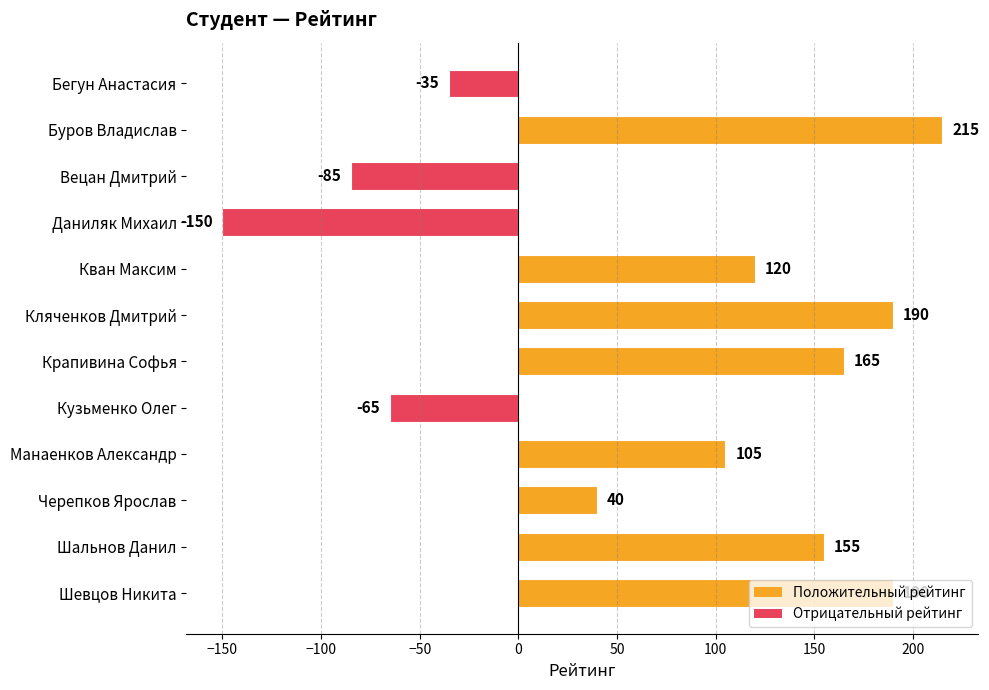

True or false: the data shows 215 at Буров Владислав.

True